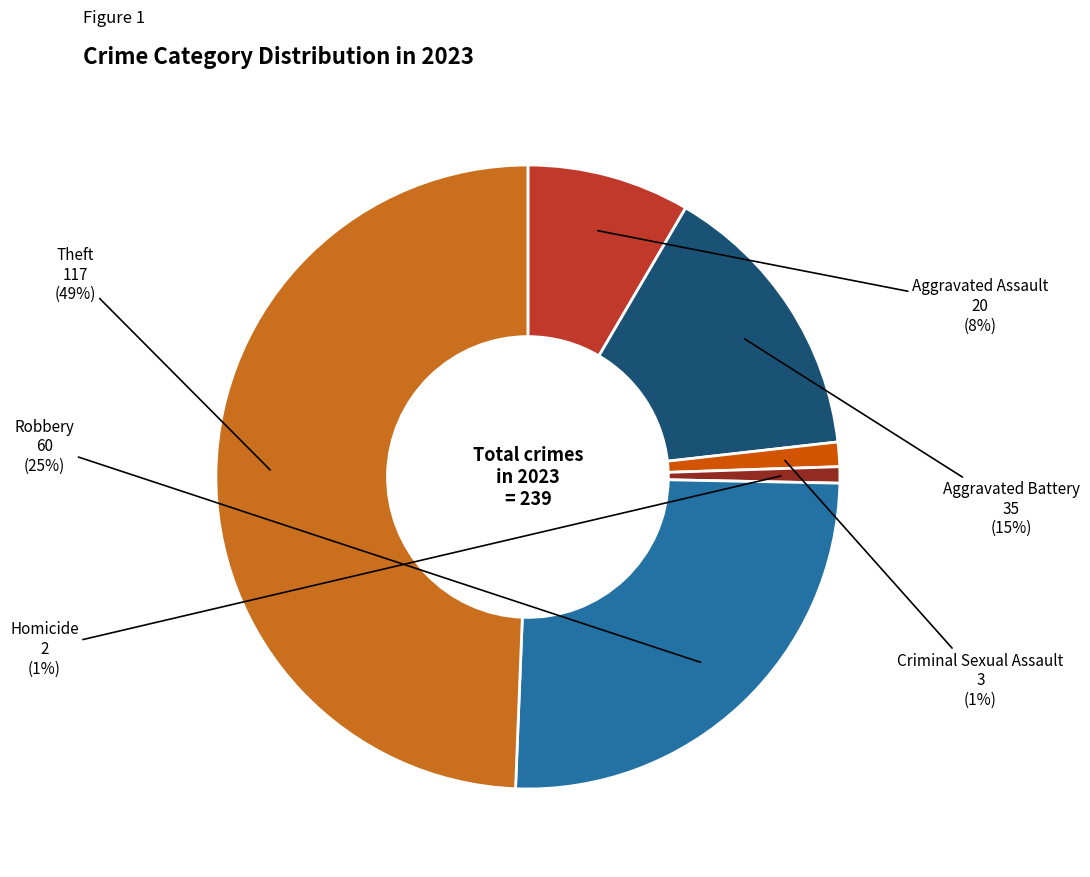

Does any single category account for the majority?

No